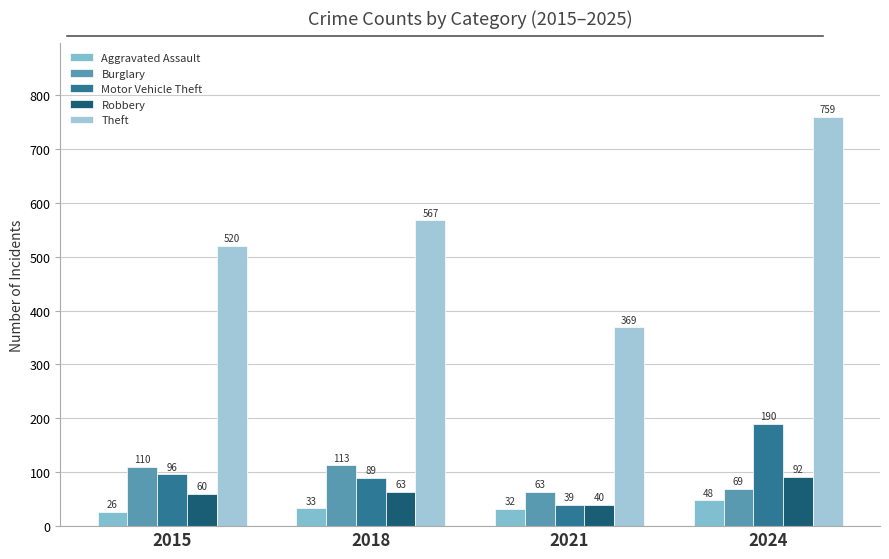

At how many categories does at least one series exceed 655?

1